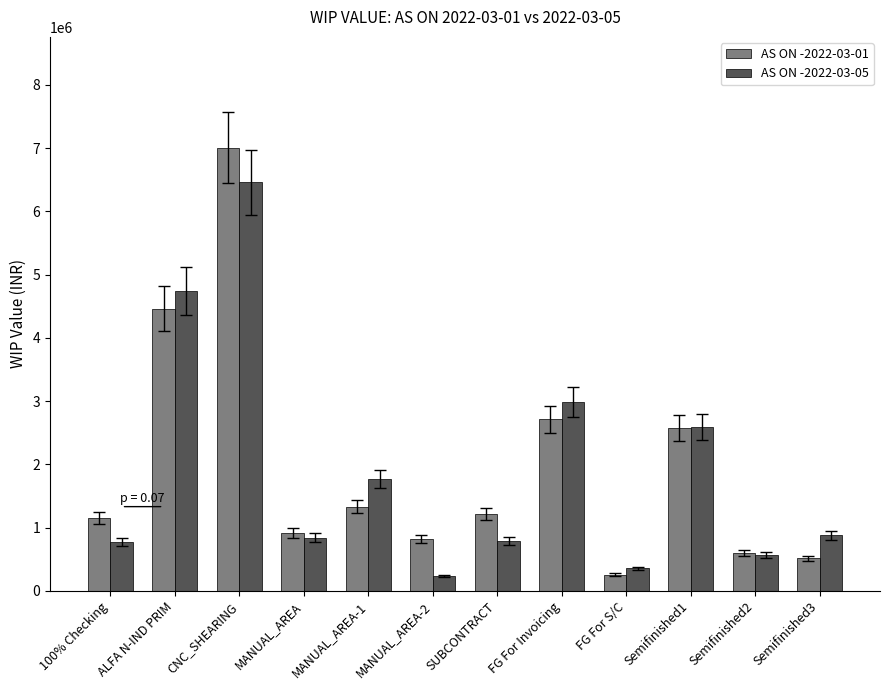

What is the greatest value displayed?

7008187.3